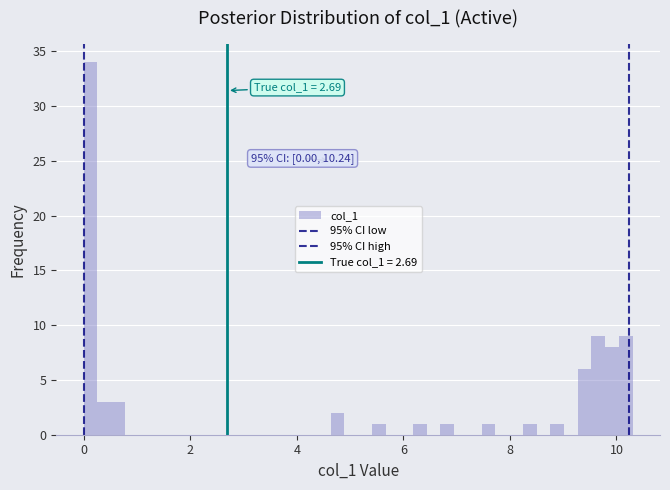

Around what value on the x-axis is the tallest bar? Give the approximate position of its centre, as read against the axis.

0.2